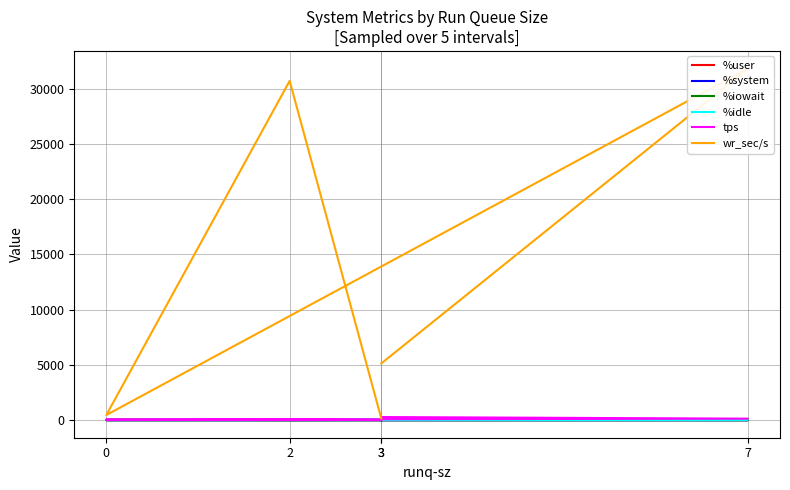

Which category has the highest value in the %iowait series?

3